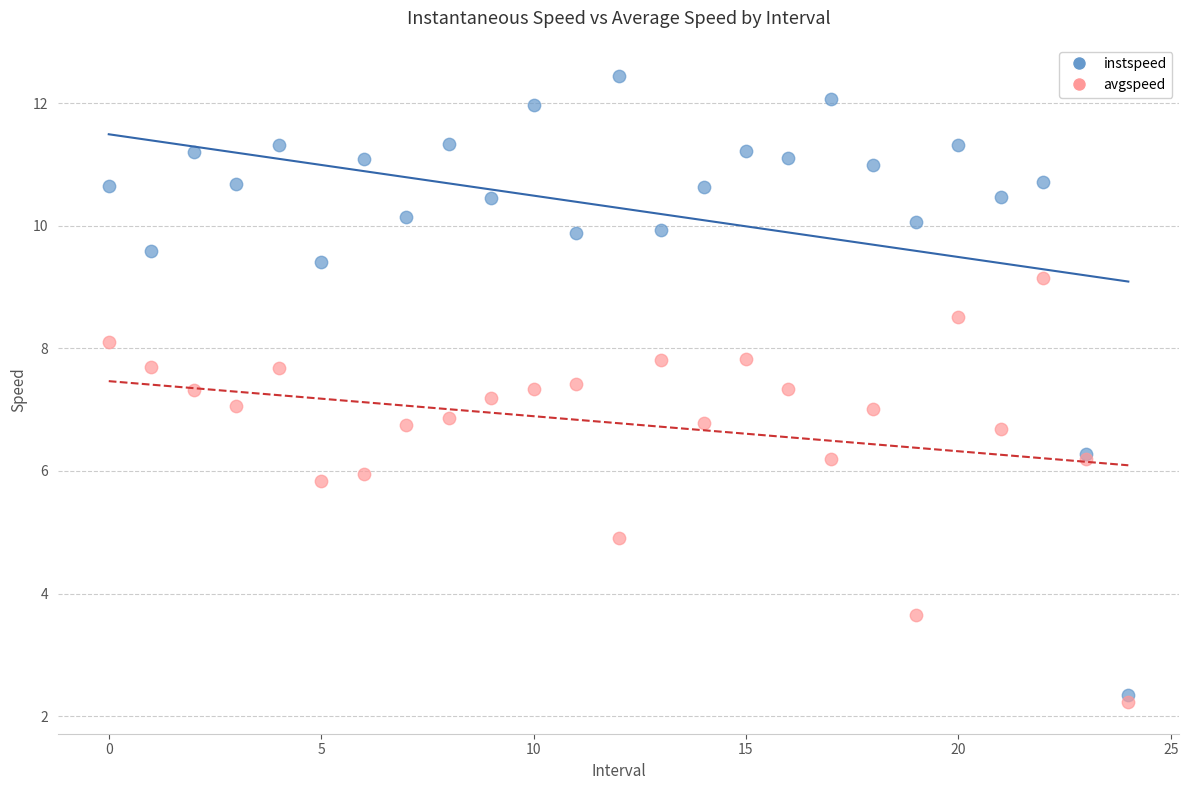

Which series has the widest spread of Y values?

instspeed